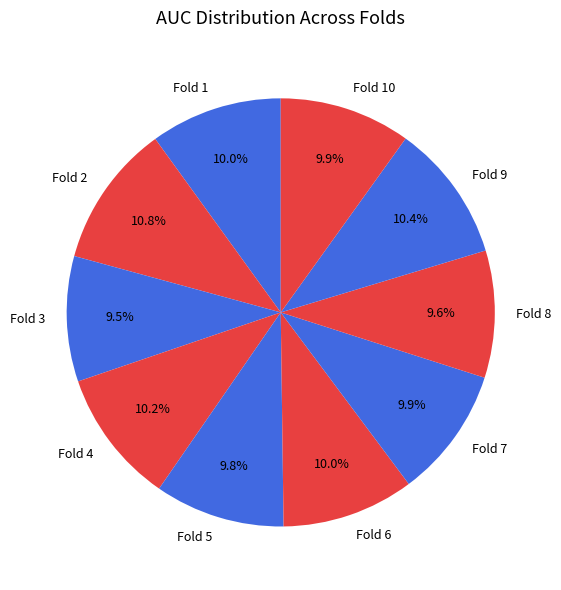

Does Fold 10 represent more than half of the total?

No